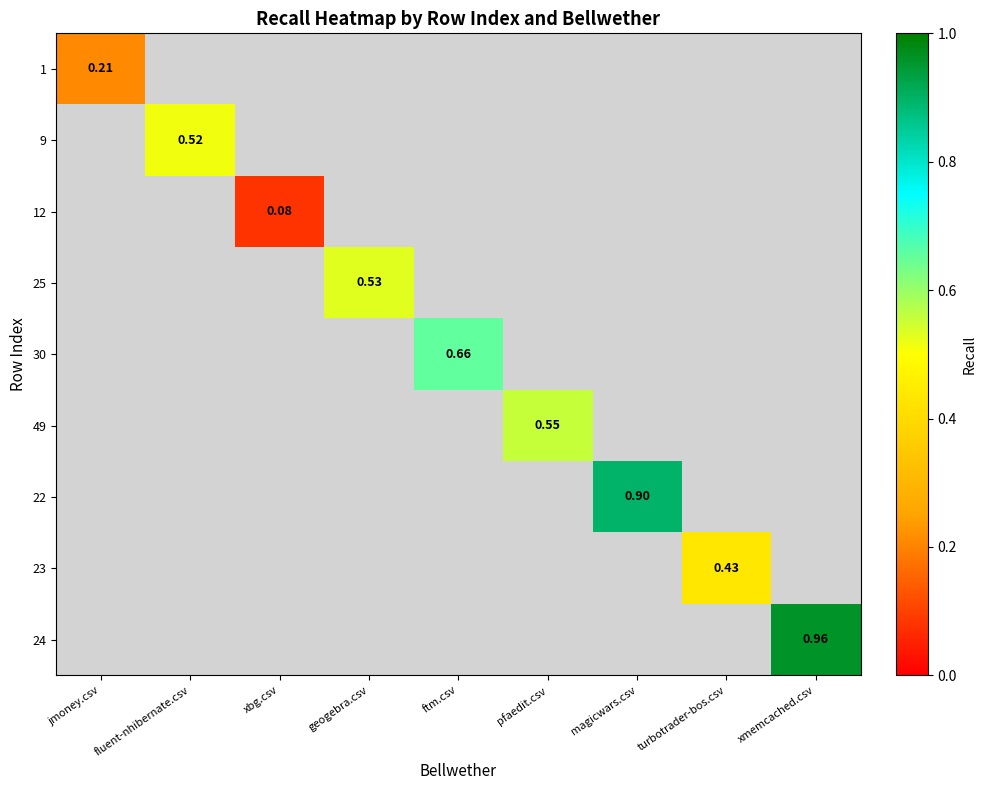

Is the value of 1 at jmoney.csv greater than the value of 22 at magicwars.csv?

No